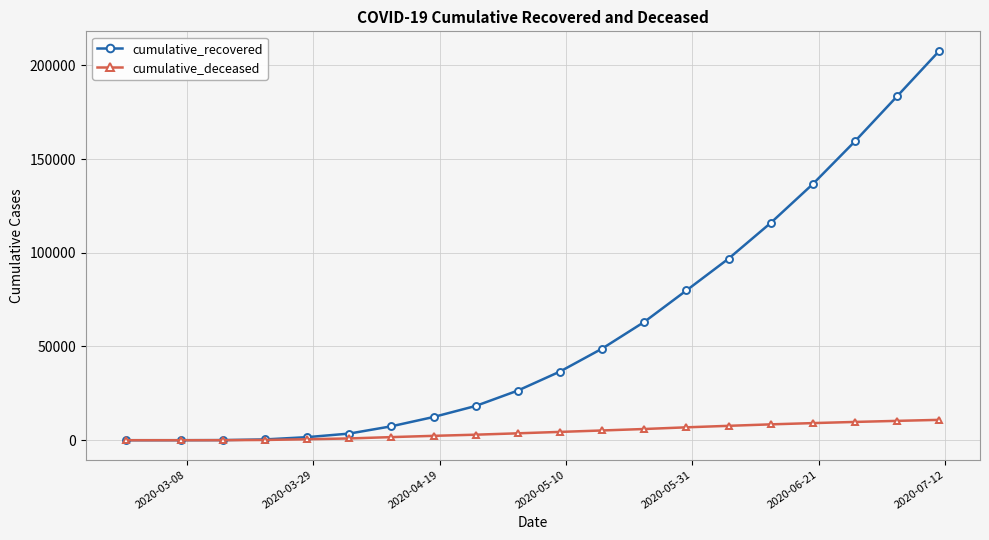

List the series in order of their peak value, lowest first.

cumulative_deceased, cumulative_recovered